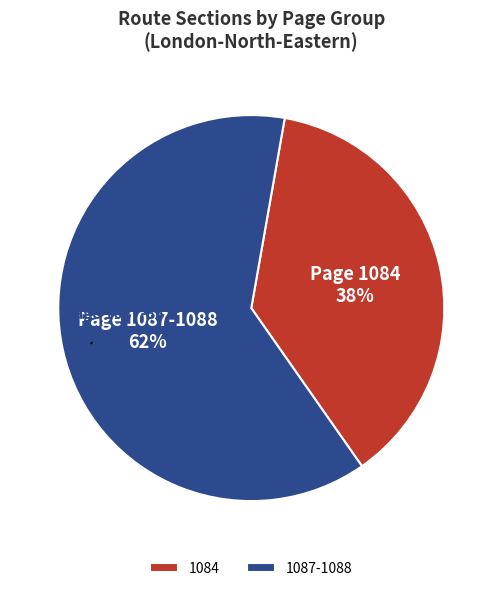

Is it true that 1084 is 71% of the pie?

False